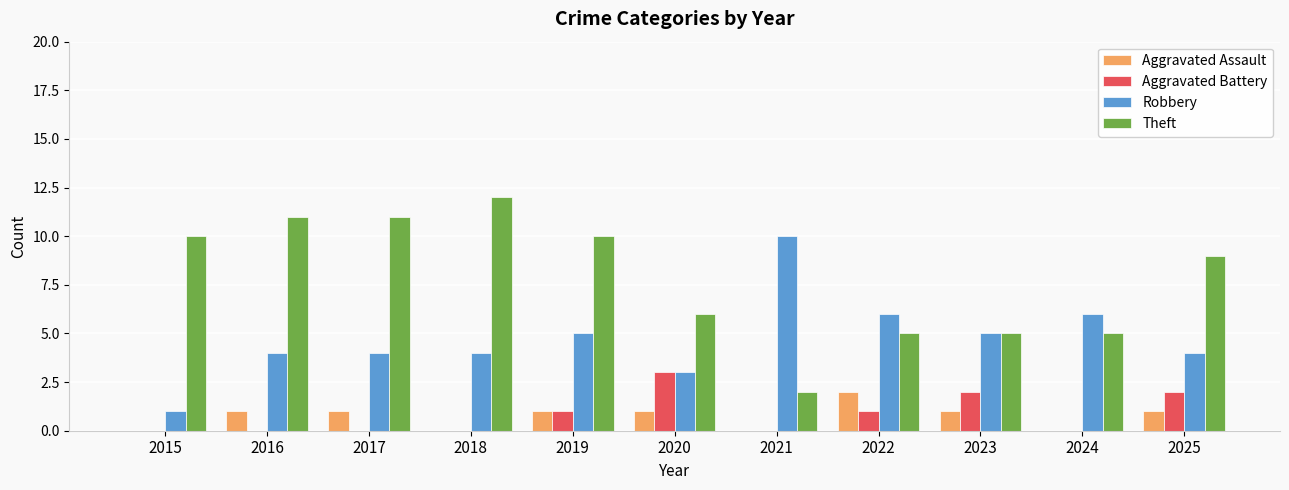

Reading right to left, list all the values displayed in this chart.

Aggravated Assault: 1	0	1	2	0	1	1	0	1	1	0
Aggravated Battery: 2	0	2	1	0	3	1	0	0	0	0
Robbery: 4	6	5	6	10	3	5	4	4	4	1
Theft: 9	5	5	5	2	6	10	12	11	11	10